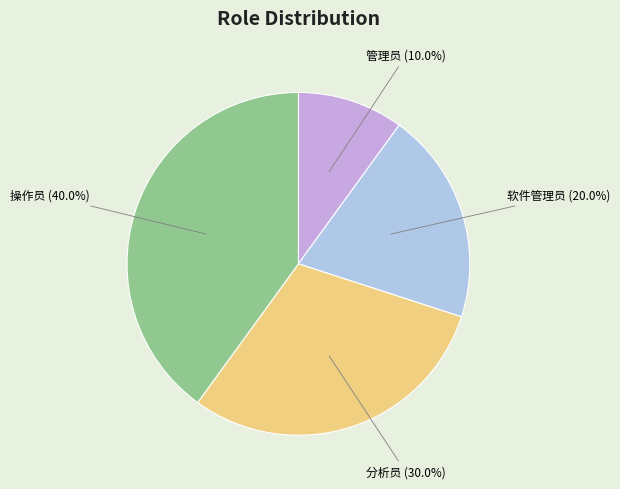

To the nearest percent, what is the difference between the 管理员 and 软件管理员 slice percentages?

10%